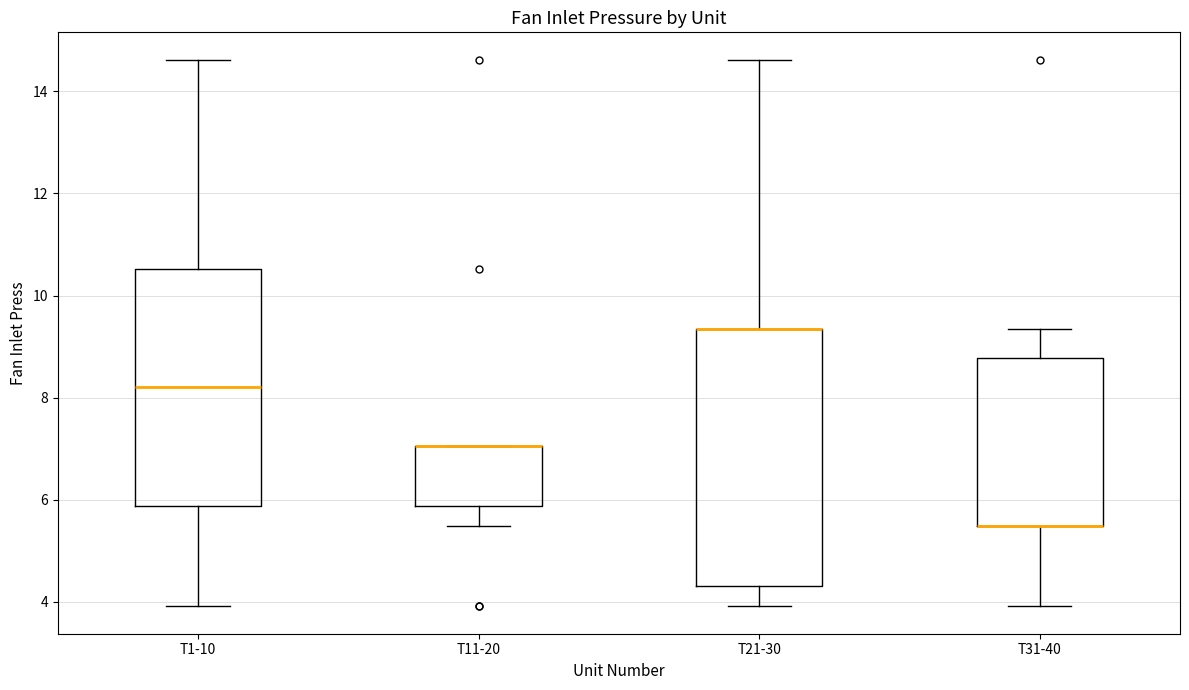

Comparing the boxes themselves (not the whiskers), which one is the tallest?

T21-30